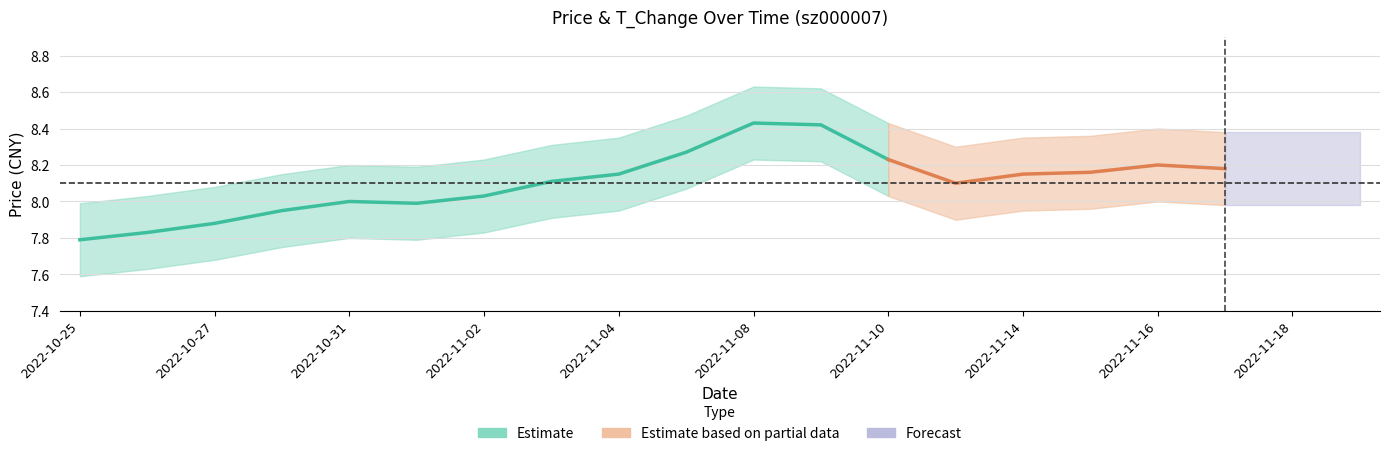

Where is t_change nearest to the value 4?

2022-11-04